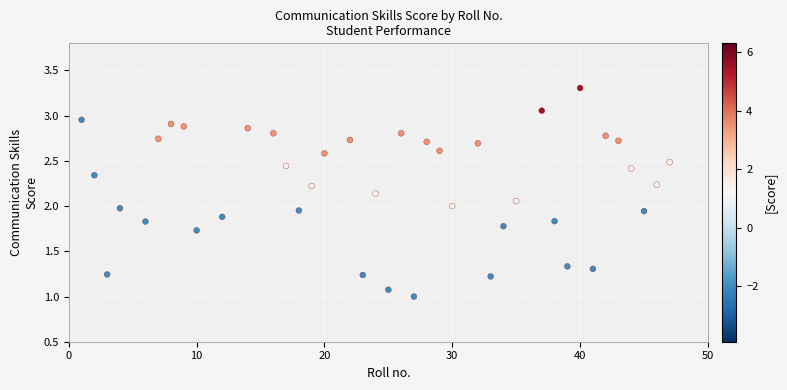

What is the range of X values (max minus min)?

46.0